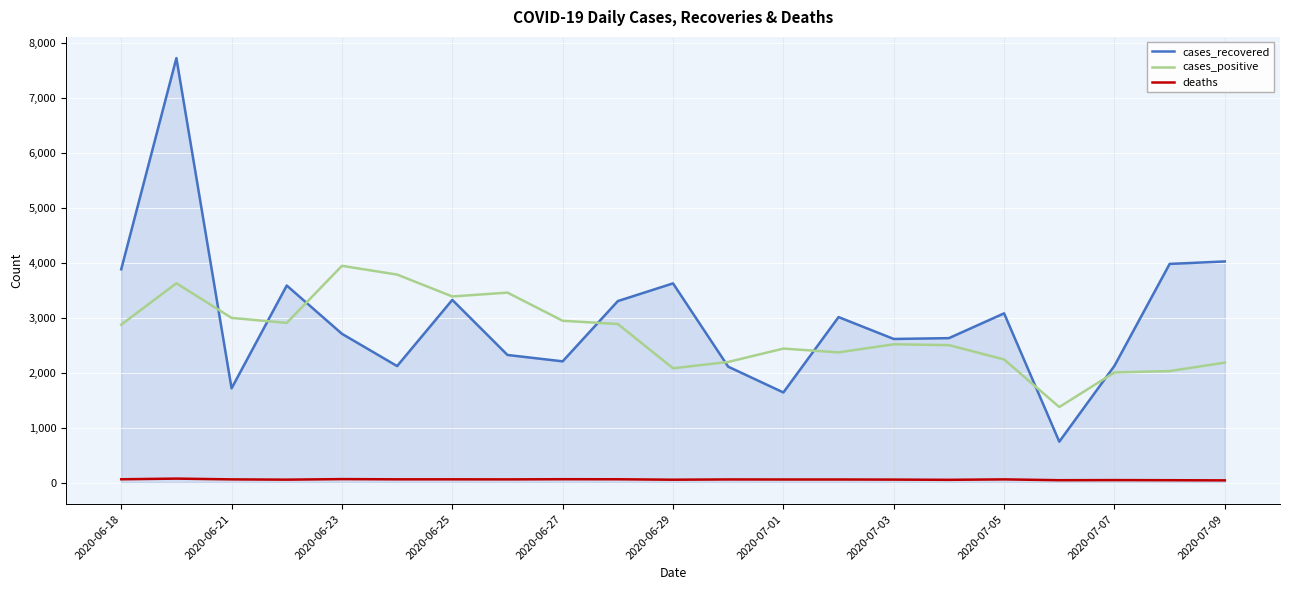

How many lines are shown in the chart?

3